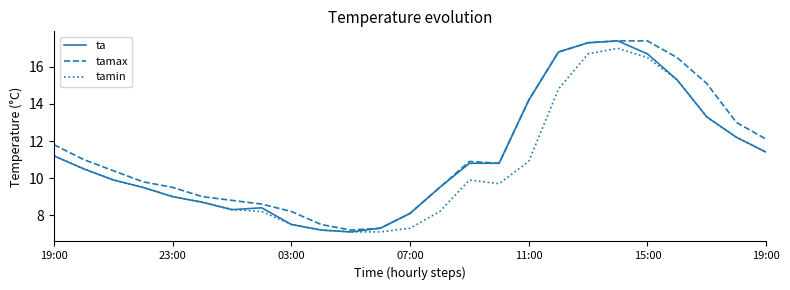

What is the smallest value displayed?

7.1